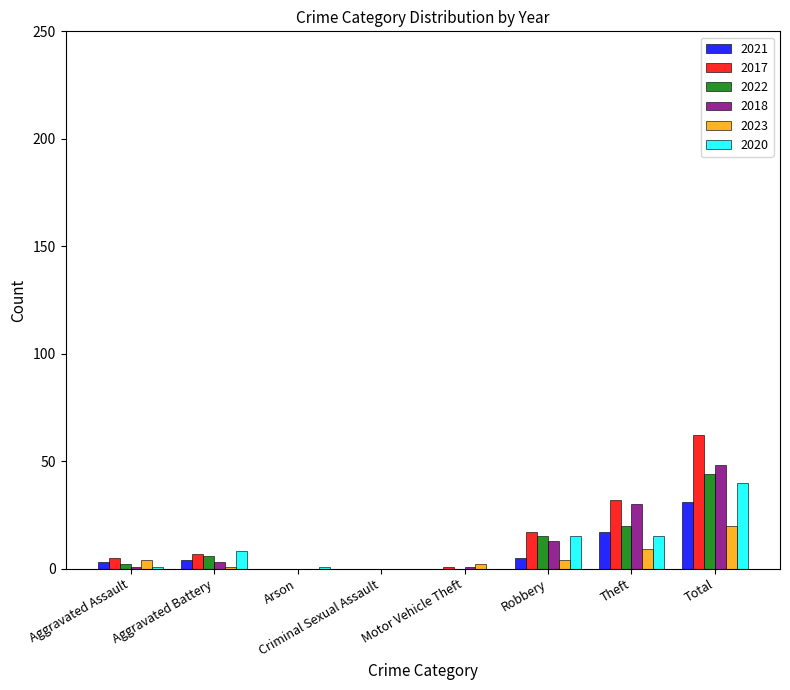

What are all the series names shown in the legend?

2021, 2017, 2022, 2018, 2023, 2020